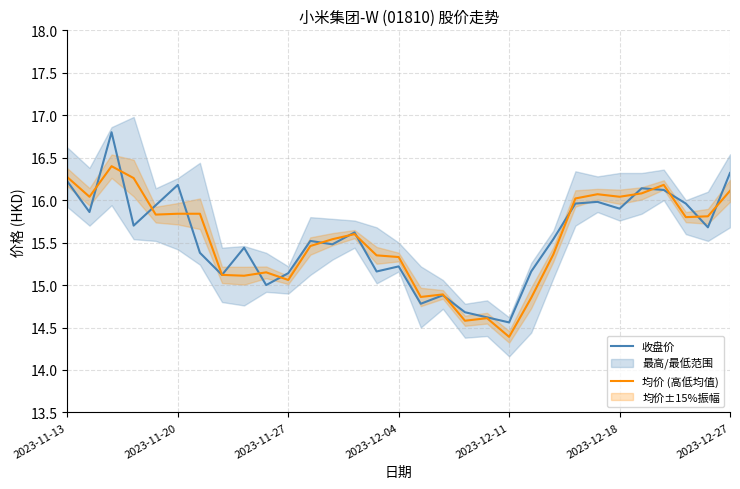

How many times do 均价 (高低均值) and 收盘价 cross each other?

17